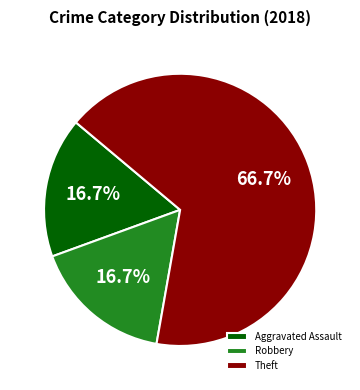

Does any single category account for the majority?

Yes